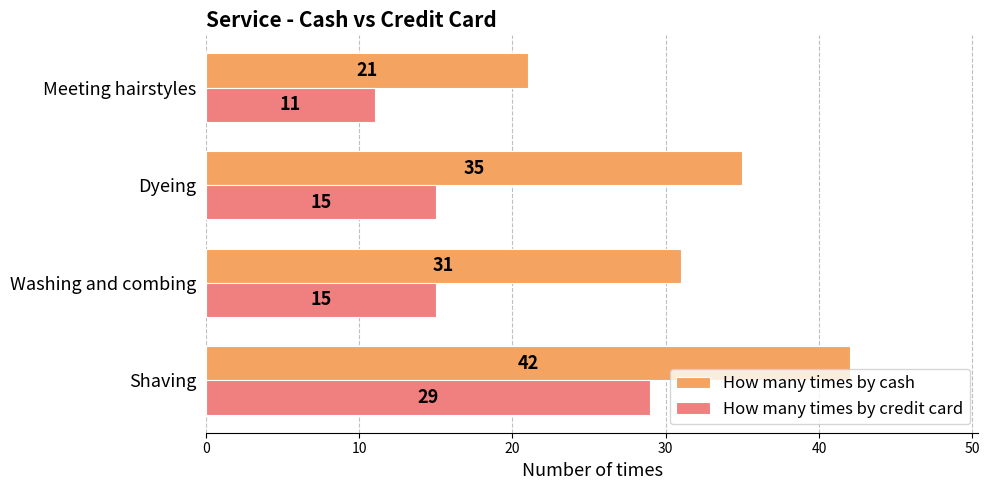

Which series has the widest spread of values?

How many times by cash